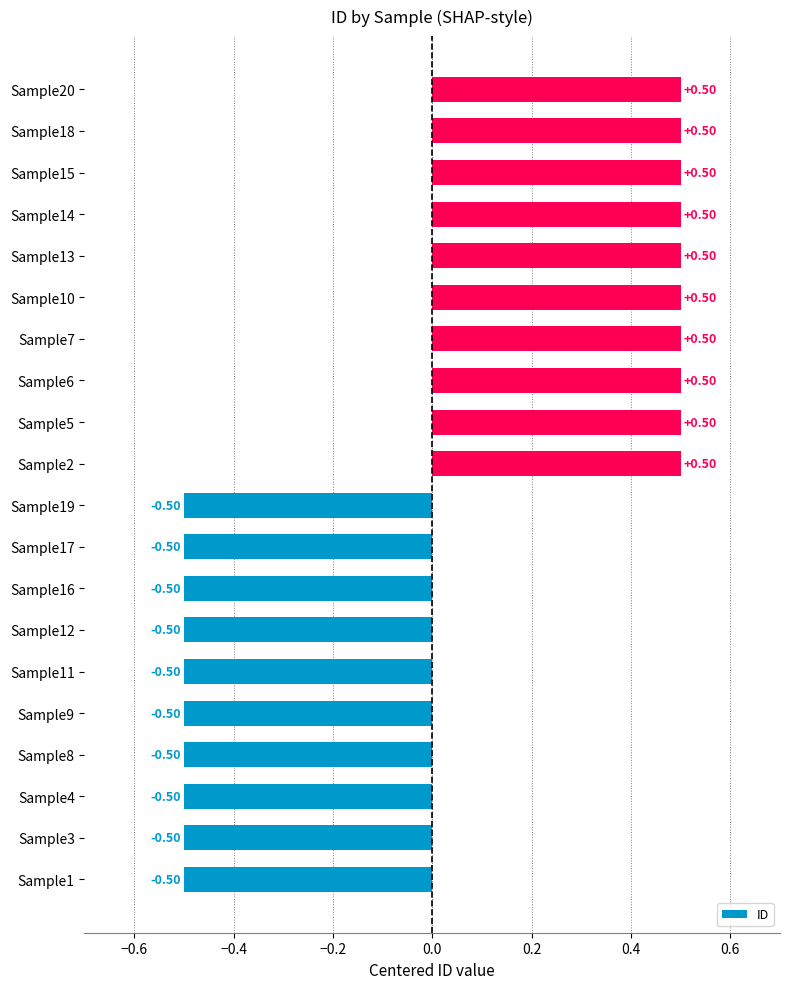

How many data points are less than 0?

10